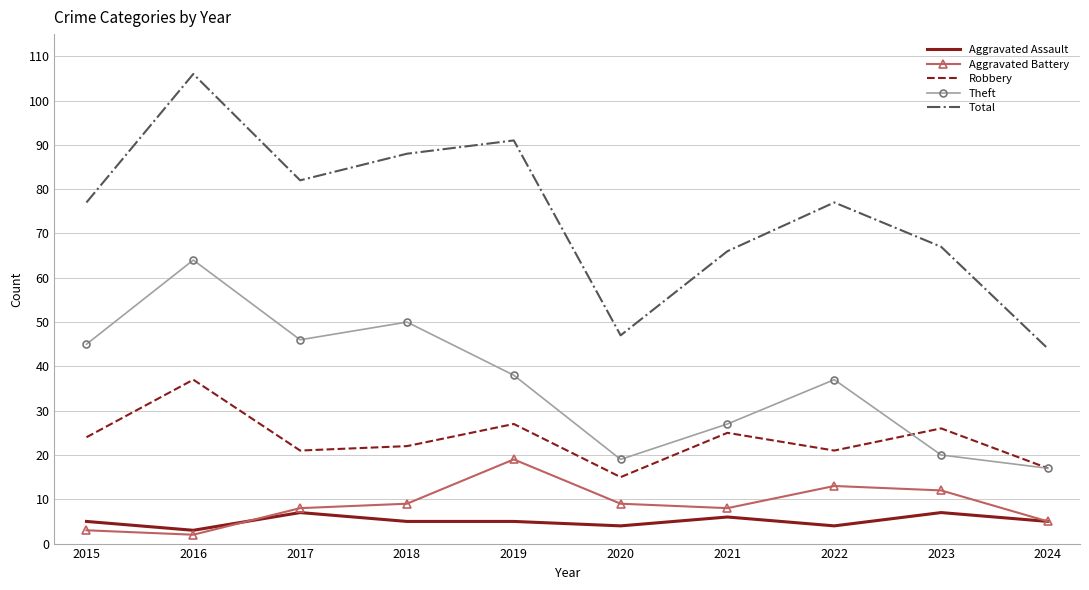

Rank the series by their maximum value, from highest to lowest.

Total, Theft, Robbery, Aggravated Battery, Aggravated Assault